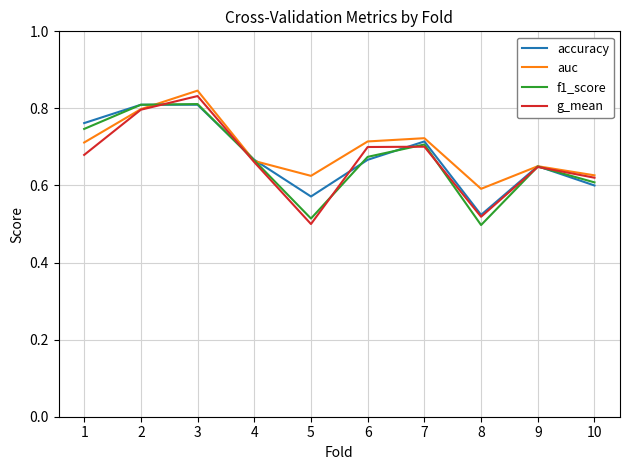

In g_mean, how many points are lower than both neighbors (excluding endpoints)?

2